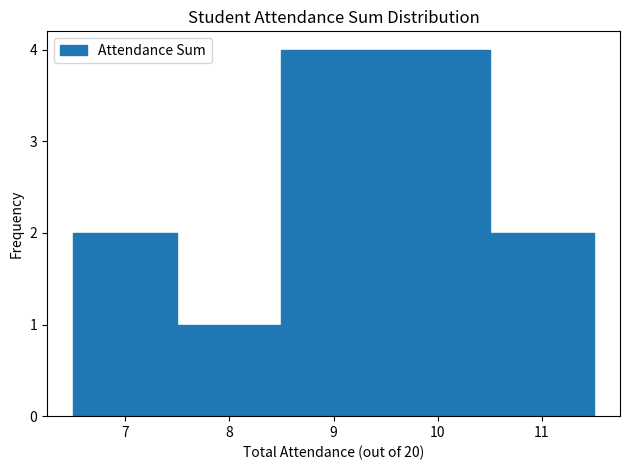

What is the height of the bar covering 10.5 to 11.5 on the x-axis? The values are not printed on the chart, so give them approximately, as read against the axis.

2